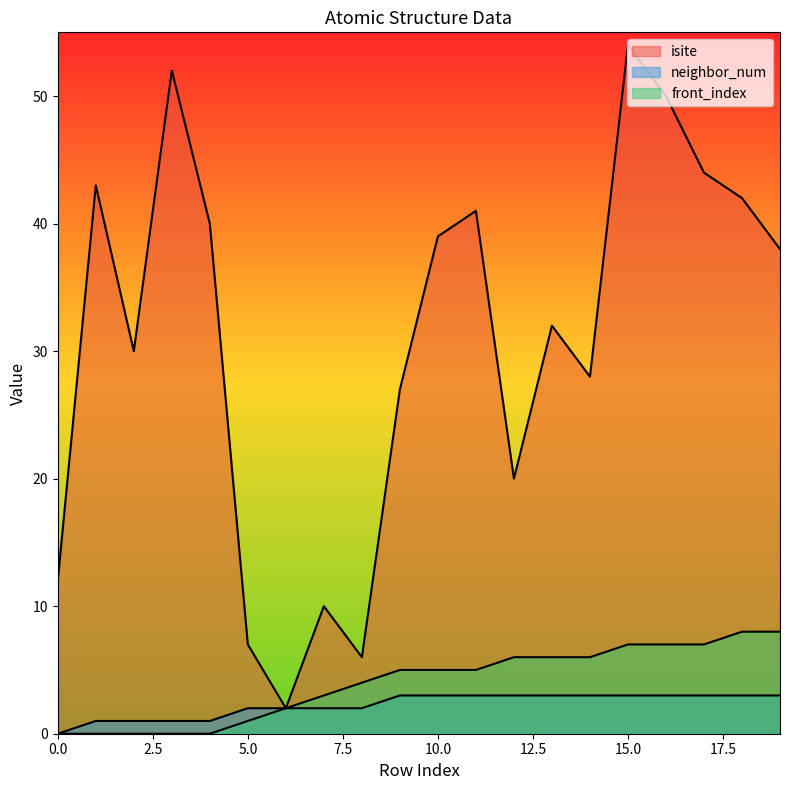

What is the sum of all isite values?

617